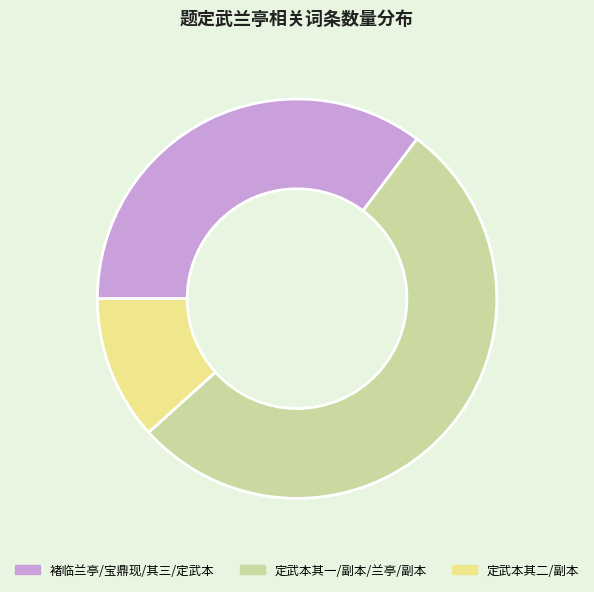

Between 定武本其二/副本 and 褚临兰亭/宝鼎现/其三/定武本, which is larger?

褚临兰亭/宝鼎现/其三/定武本